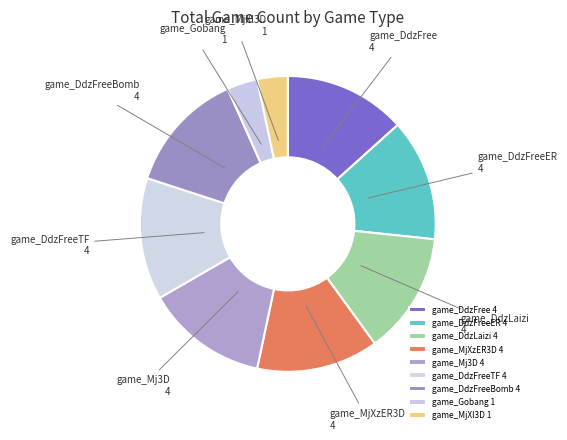

True or false: game_DdzFree 4 accounts for 5% of the total.

False